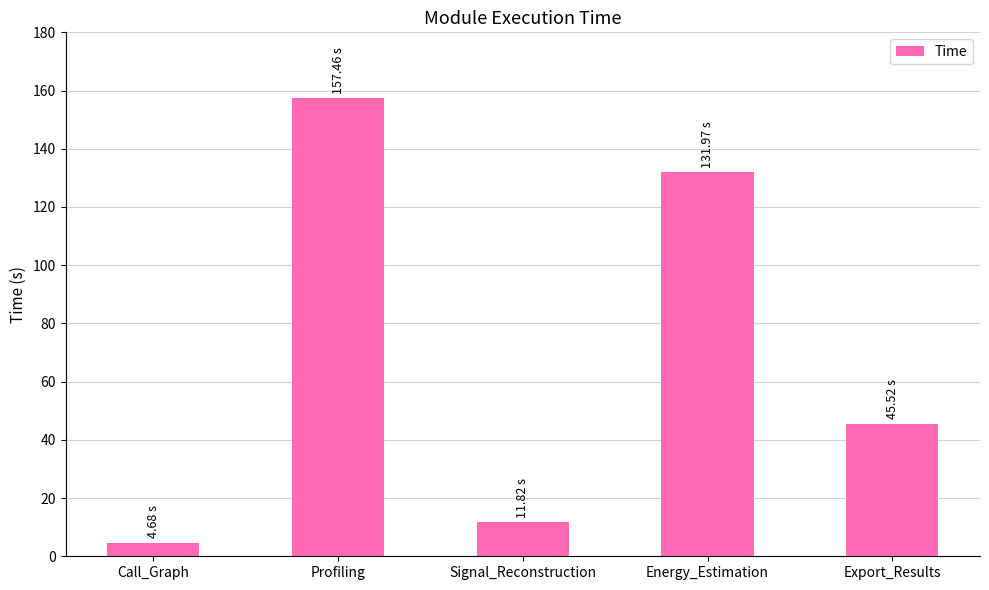

The value at Profiling is 268.0. True or false?

False